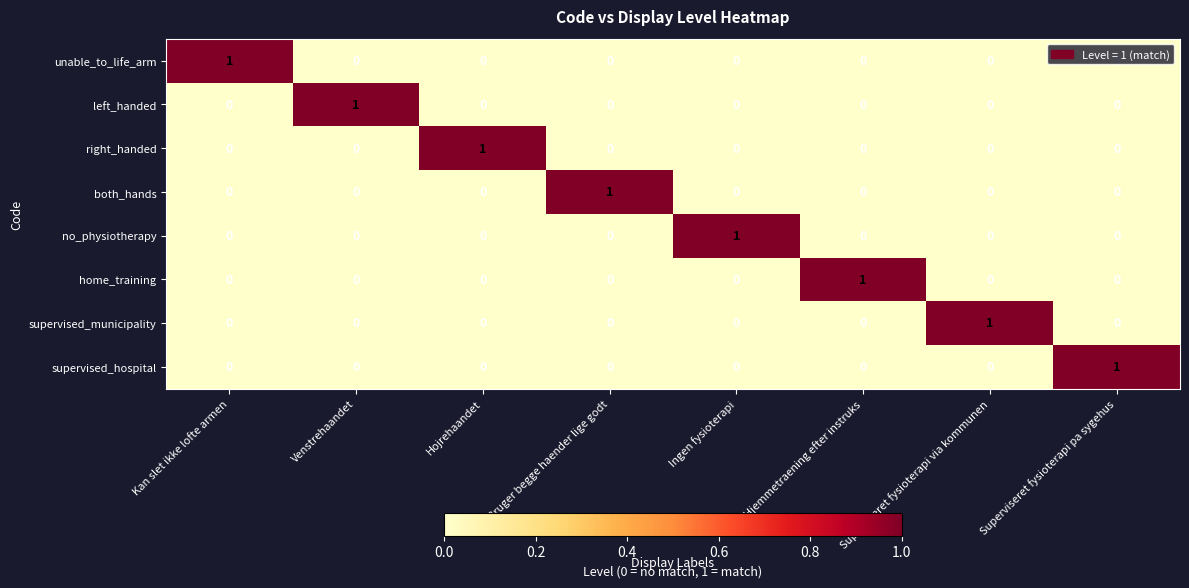

How many distinct data groups are displayed?

8